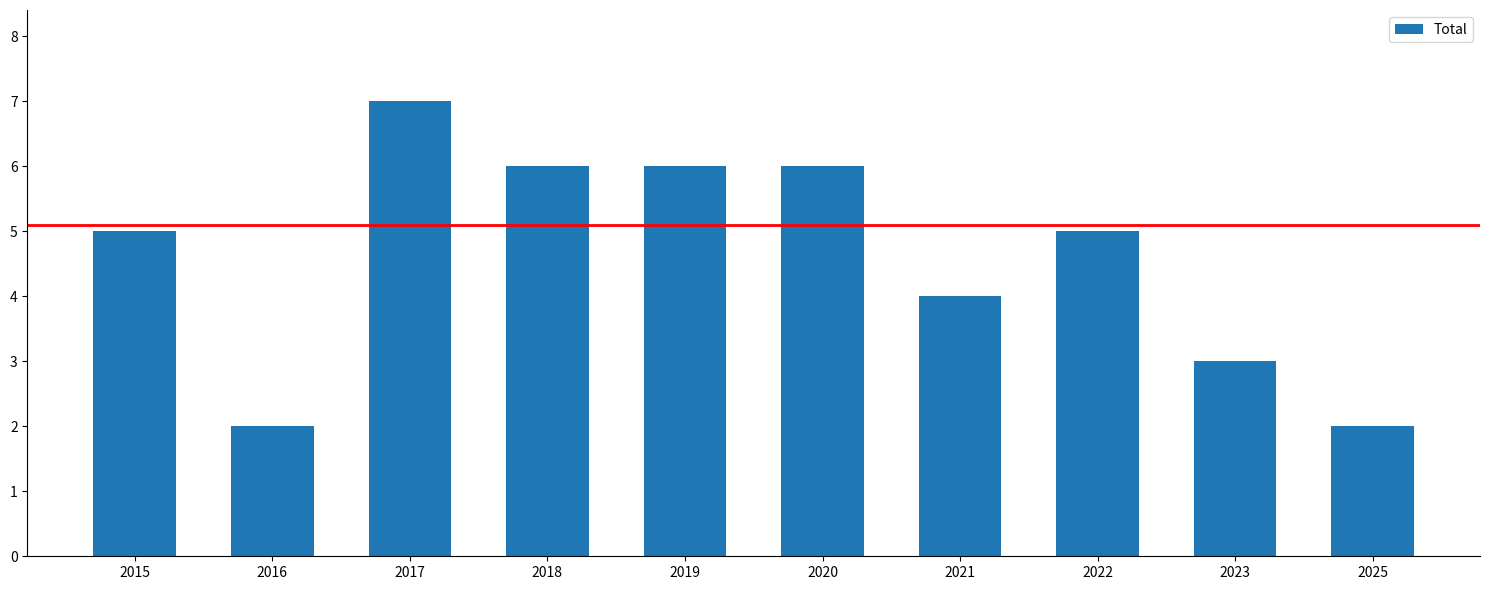

Is it true that the value at 2021 is 1?

False